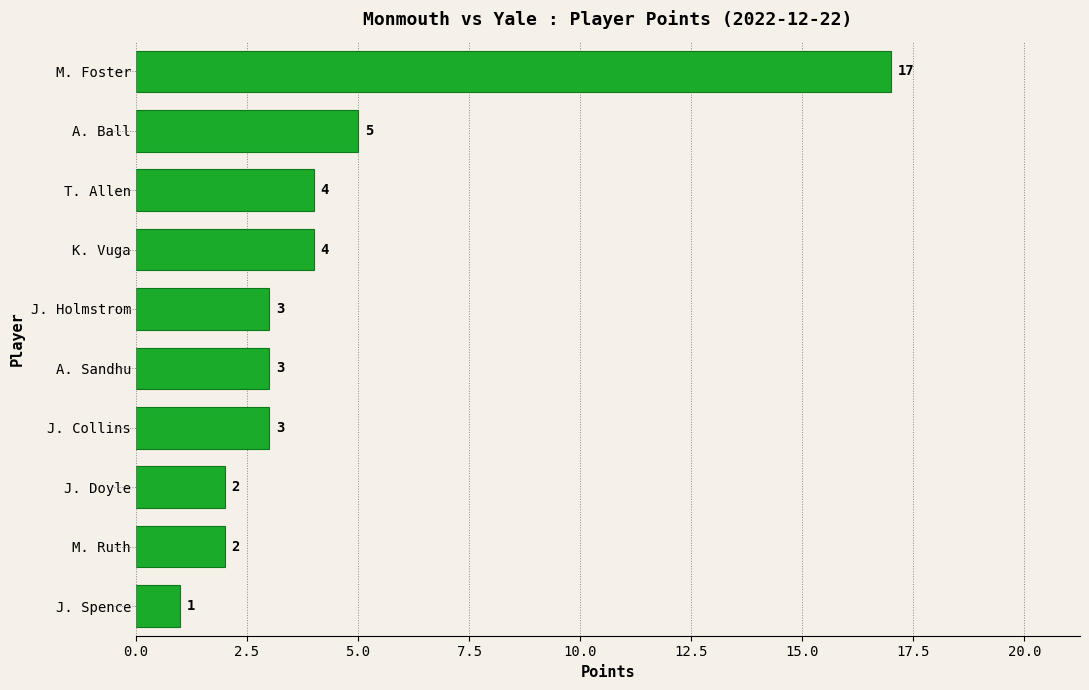

What is the difference between the maximum and minimum values?

16